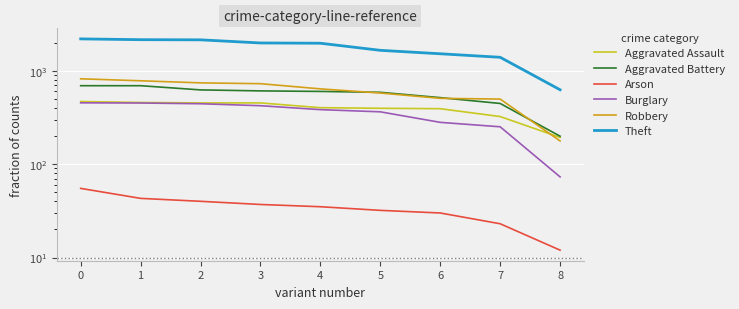

What is the total value across all series at 3?

4226